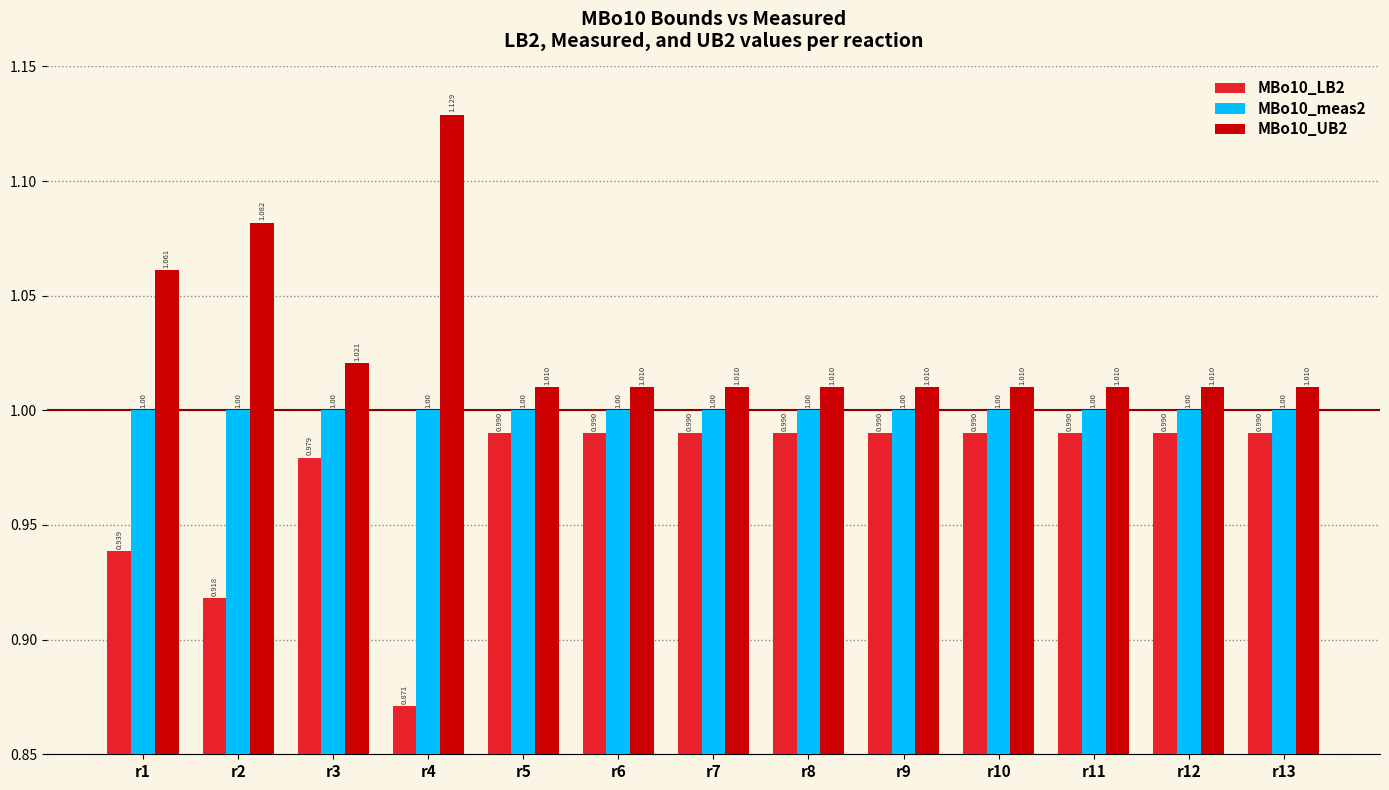

What is the approximate value of MBo10_LB2 at r13?

1.0